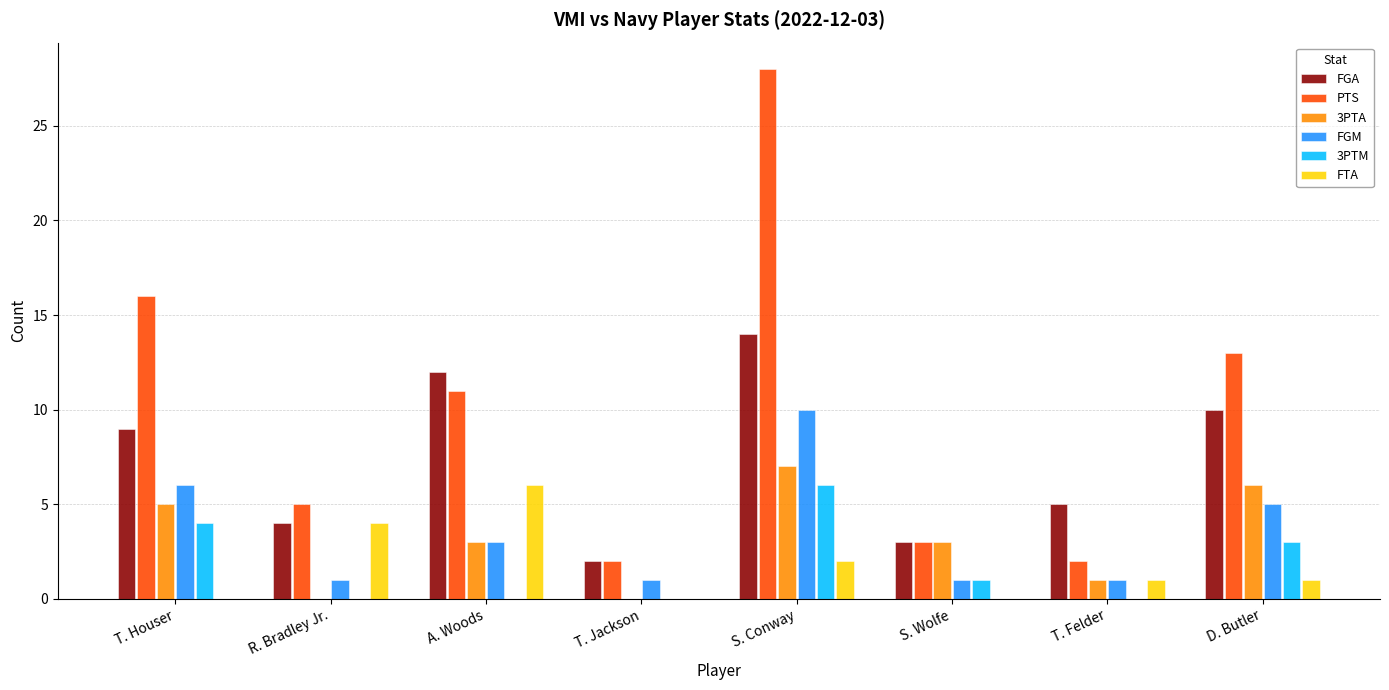

What is the spread (max minus min) of values at S. Wolfe?

3